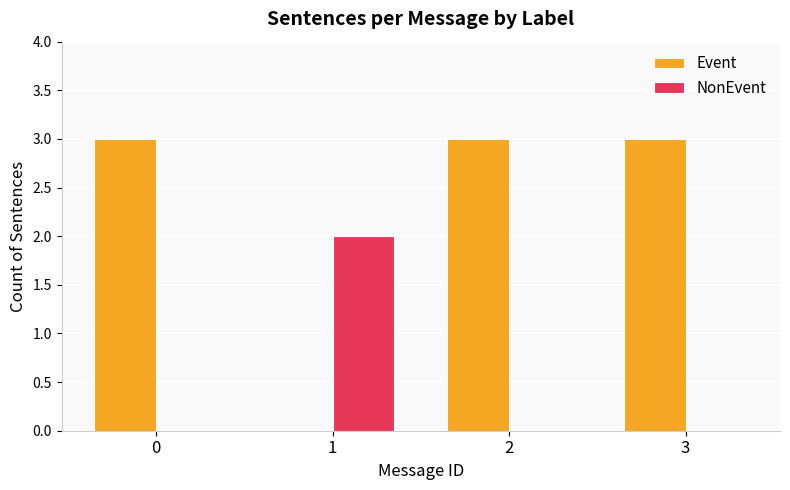

Between 0 and 1, which series saw the biggest shift?

Event